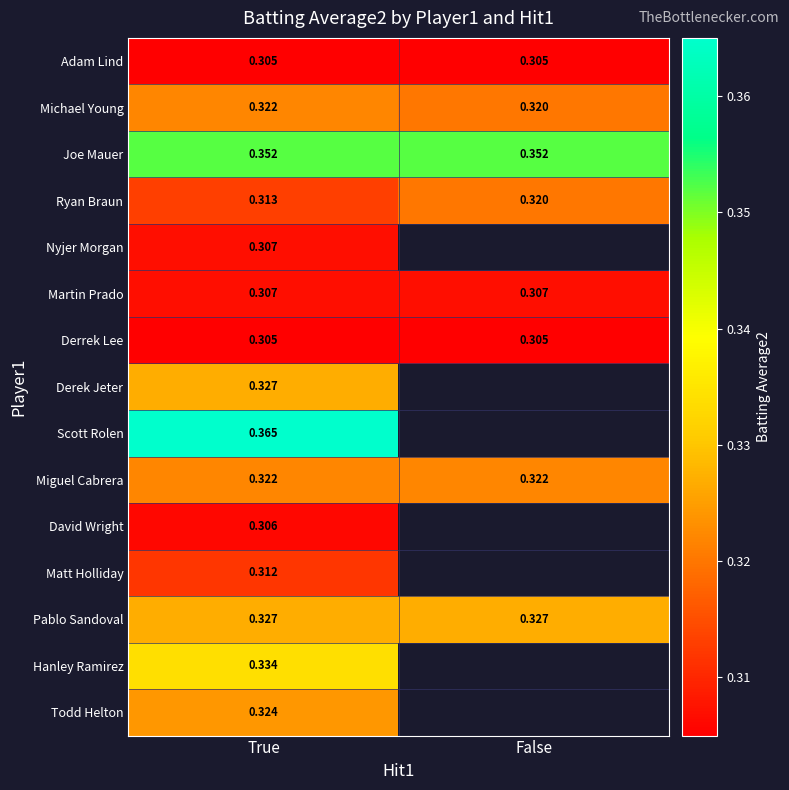

Is the value of Hanley Ramirez at True greater than the value of Matt Holliday at True?

Yes